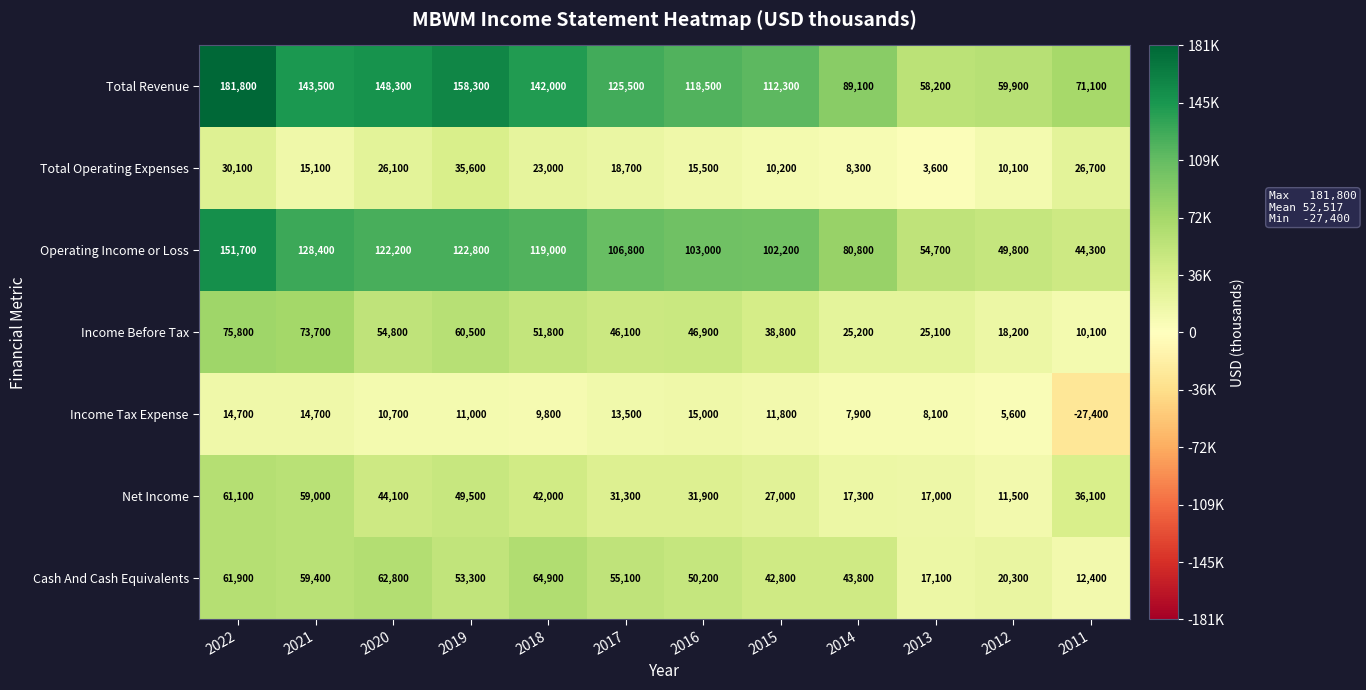

The value of Cash And Cash Equivalents at 2014 is 59335. True or false?

False